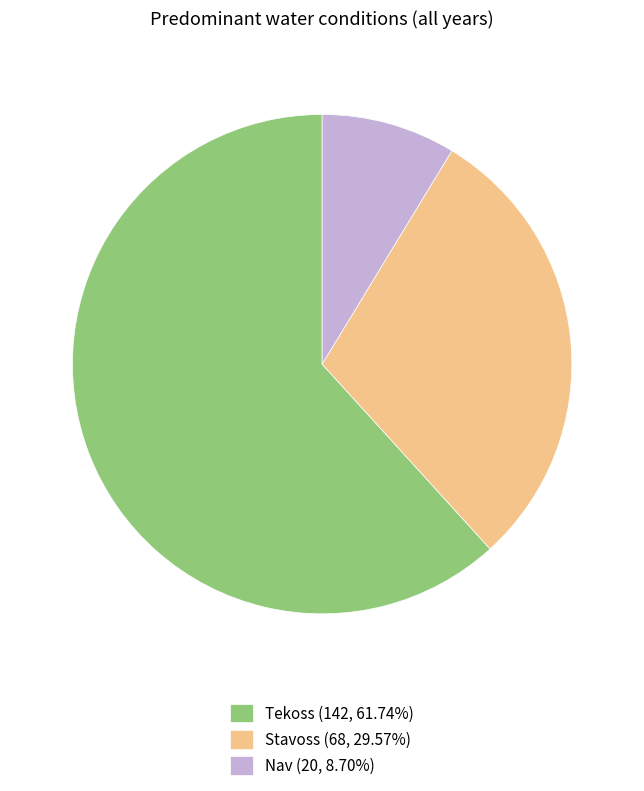

Count the number of slices in the pie.

3